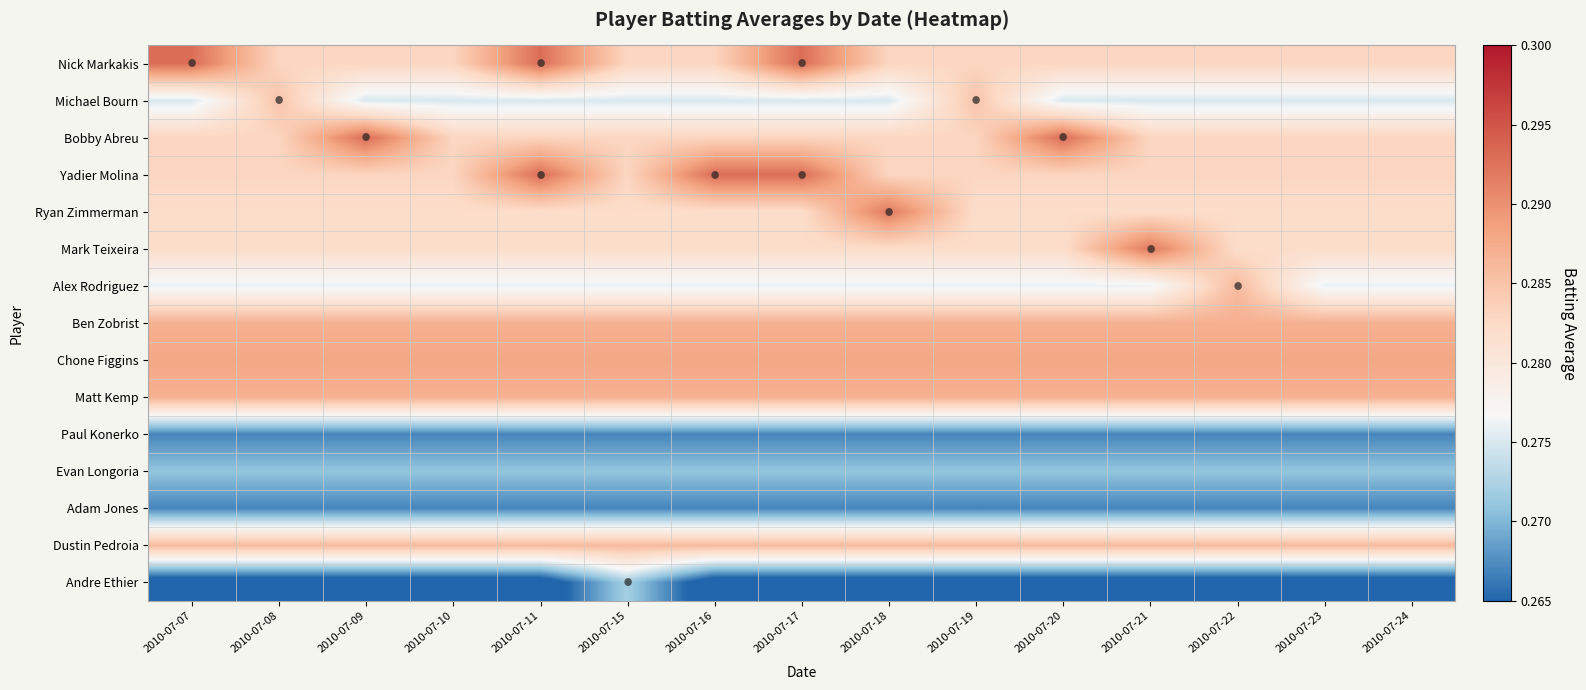

How many categories are shown in the chart?

15